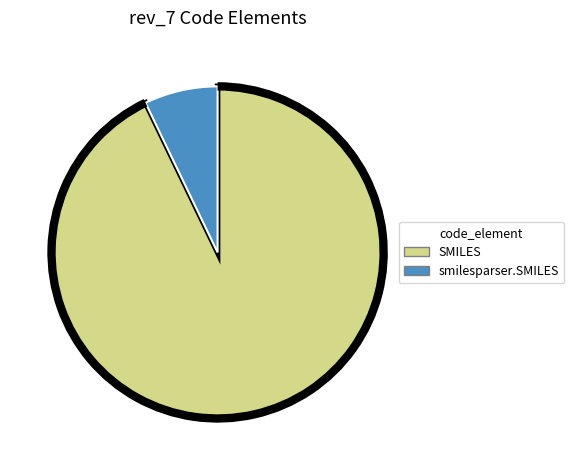

The smilesparser.SMILES slice represents 18% of the pie. True or false?

False